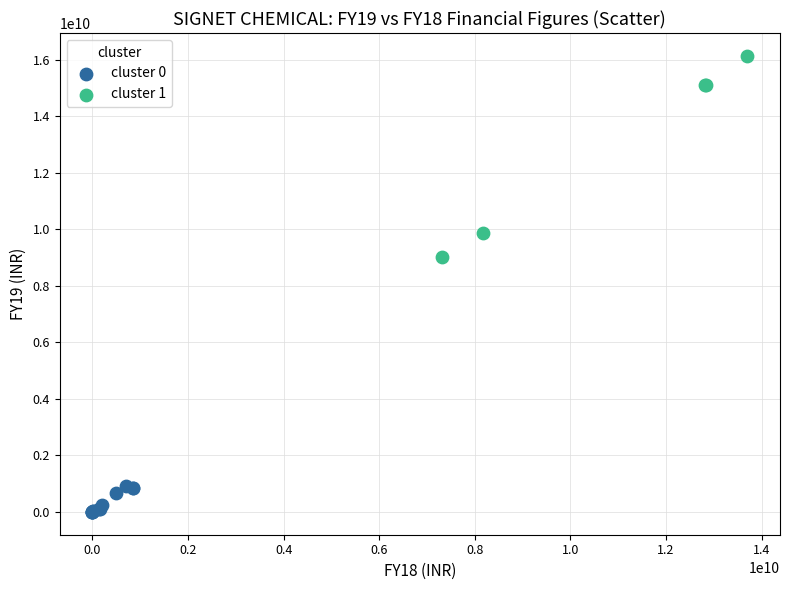

Which series contains the lowest Y value?

cluster 0